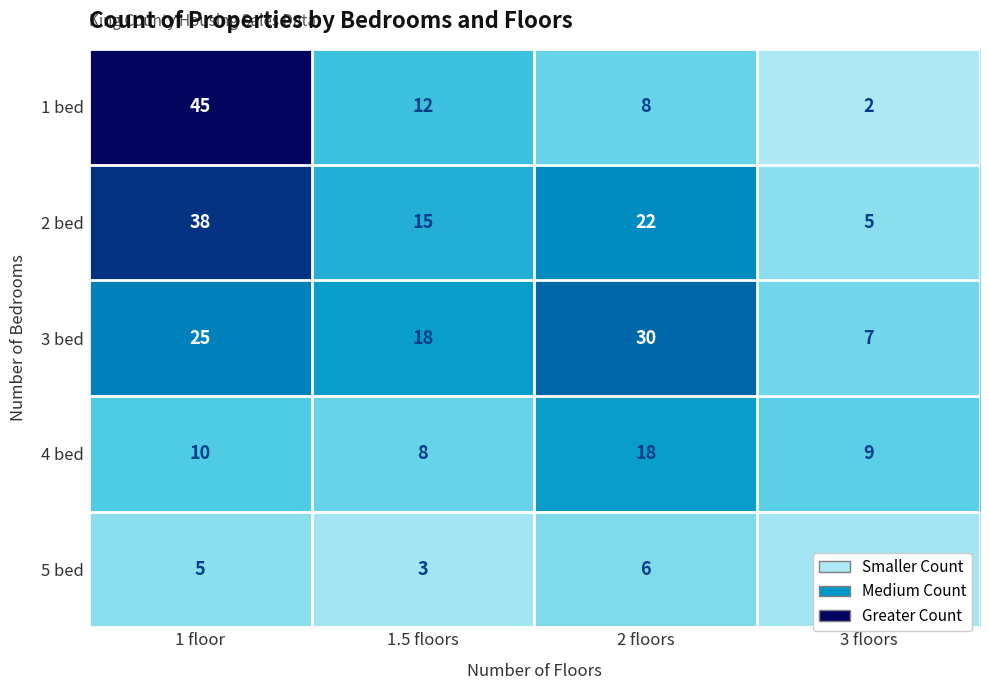

What is the sum of the 4 bed values at 1 floor and 1.5 floors?

18